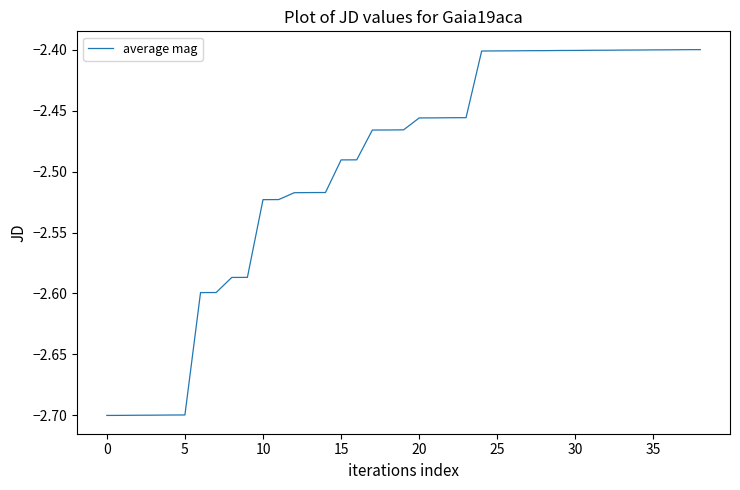

What is the difference between the maximum and minimum values?

0.3